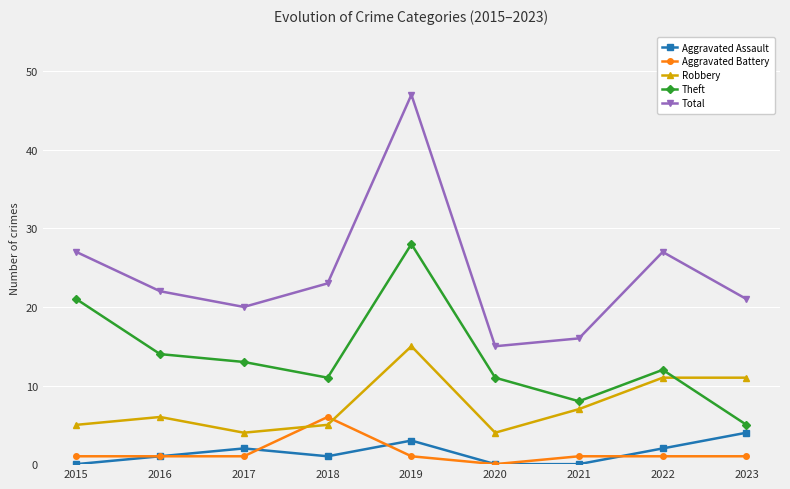

Which series has the largest range (max minus min)?

Total